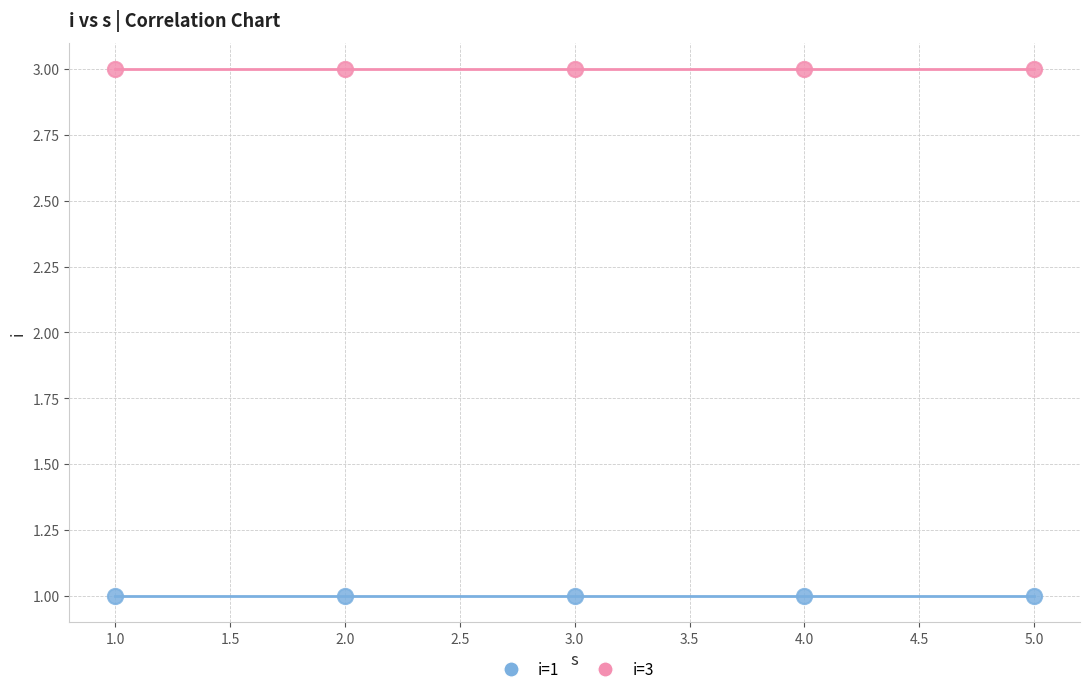

What are all the series names shown in the legend?

i=1, i=3